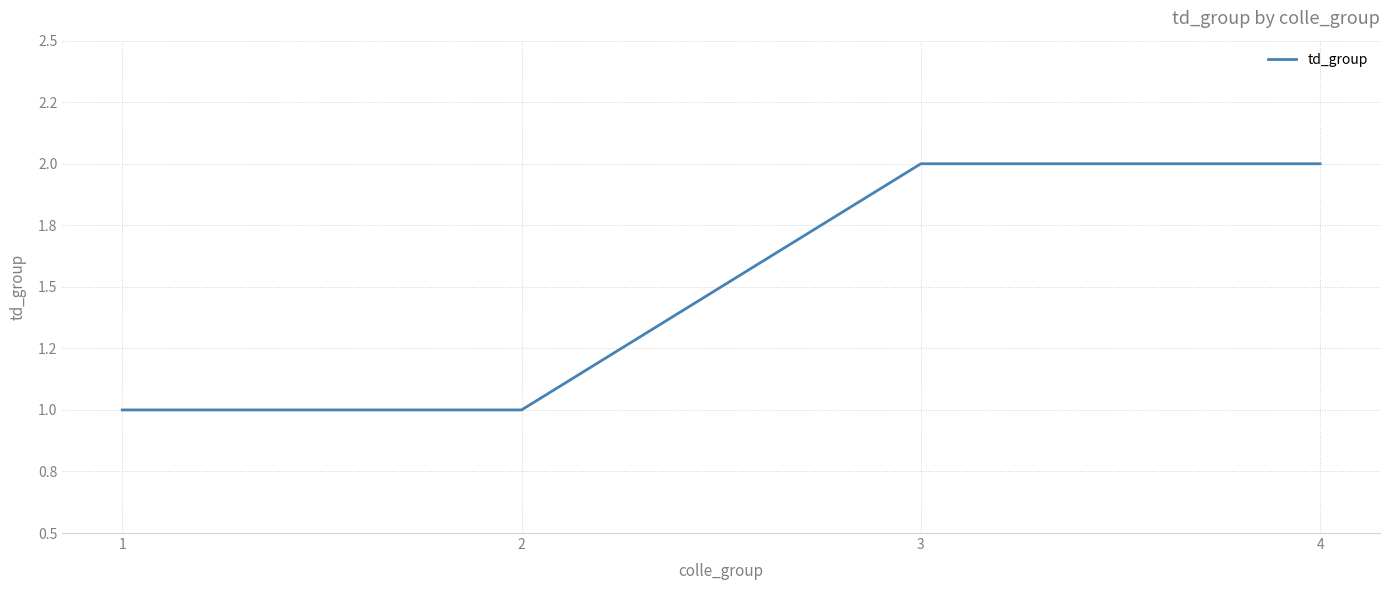

Reading left to right, transcribe all the data shown in this chart.

1=1	2=1	3=2	4=2